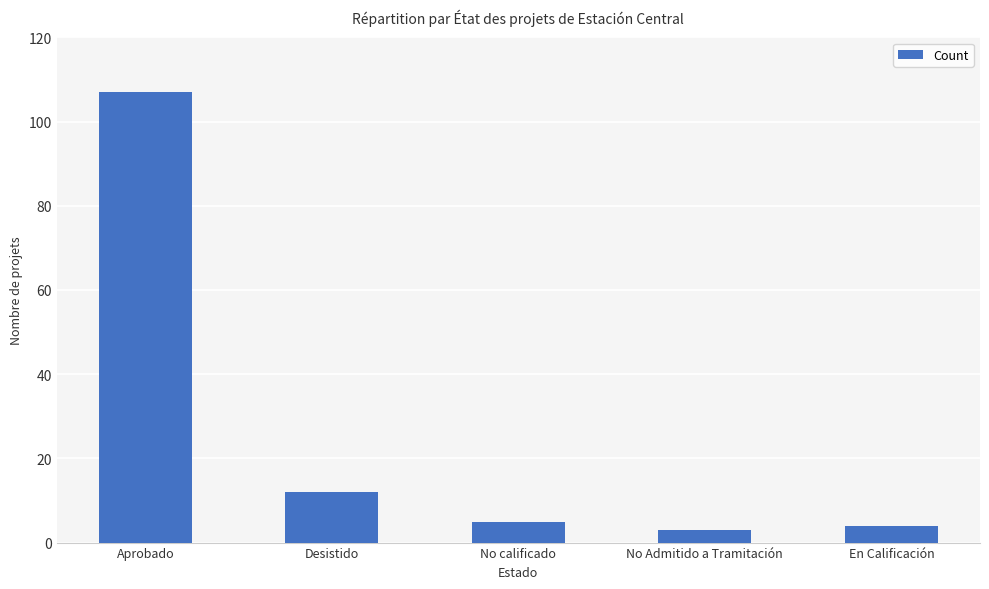

Reading right to left, what are all the values shown in this chart?

En Calificación=4	No Admitido a Tramitación=3	No calificado=5	Desistido=12	Aprobado=107